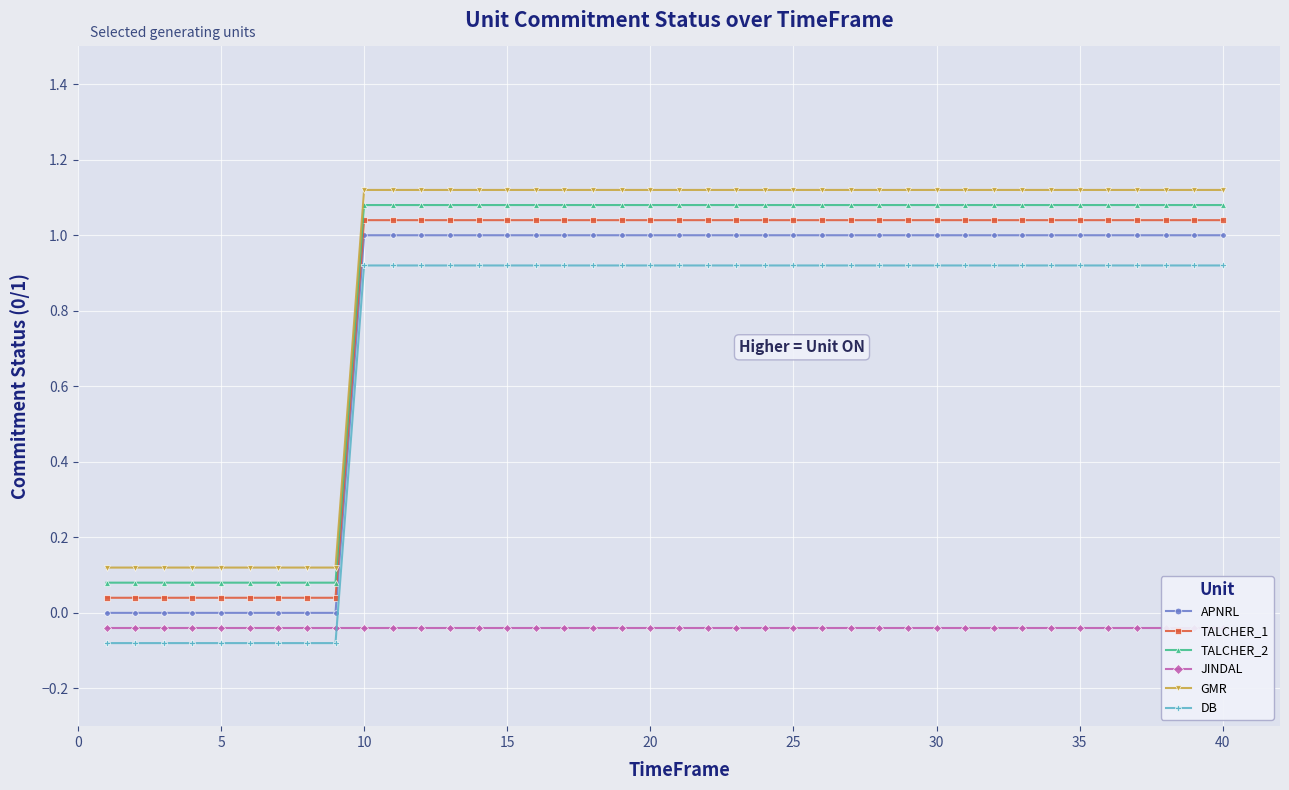

True or false: GMR and TALCHER_1 cross at least once.

False